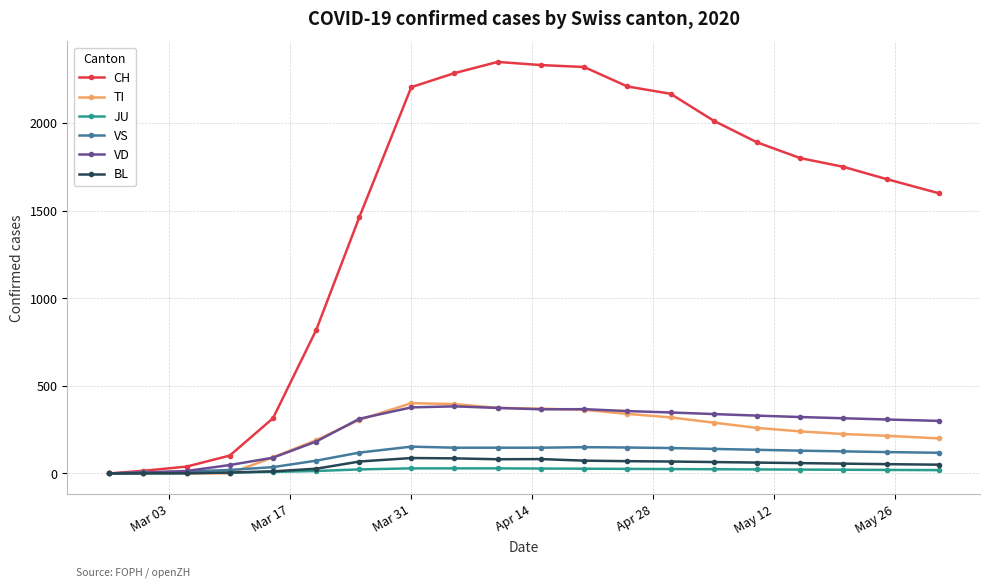

What are all the series names shown in the legend?

CH, TI, JU, VS, VD, BL